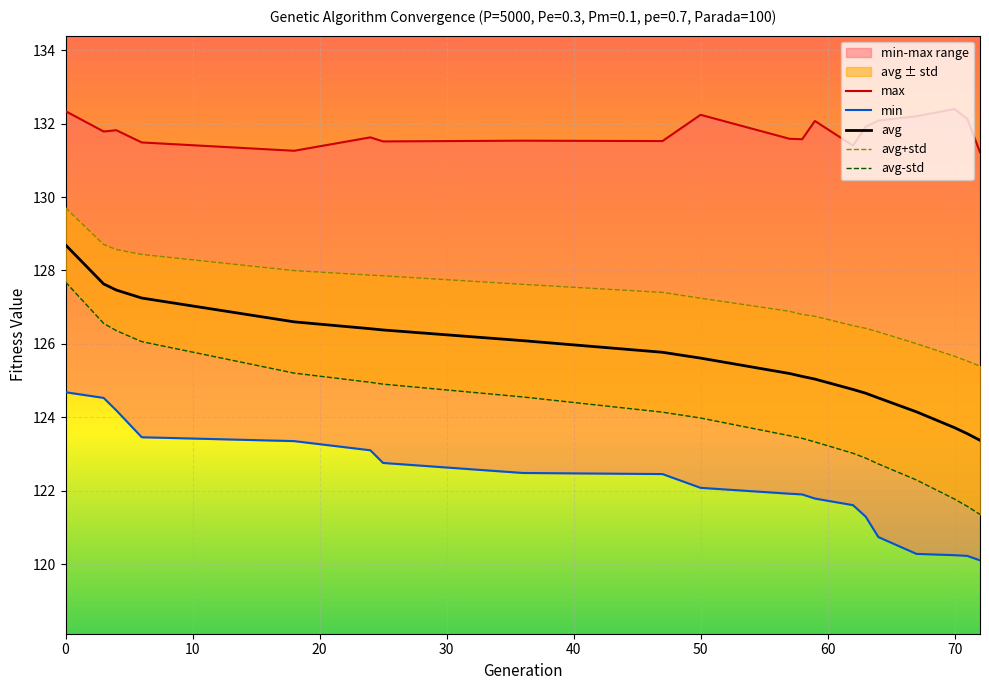

Which series has the widest spread of values?

avg-std